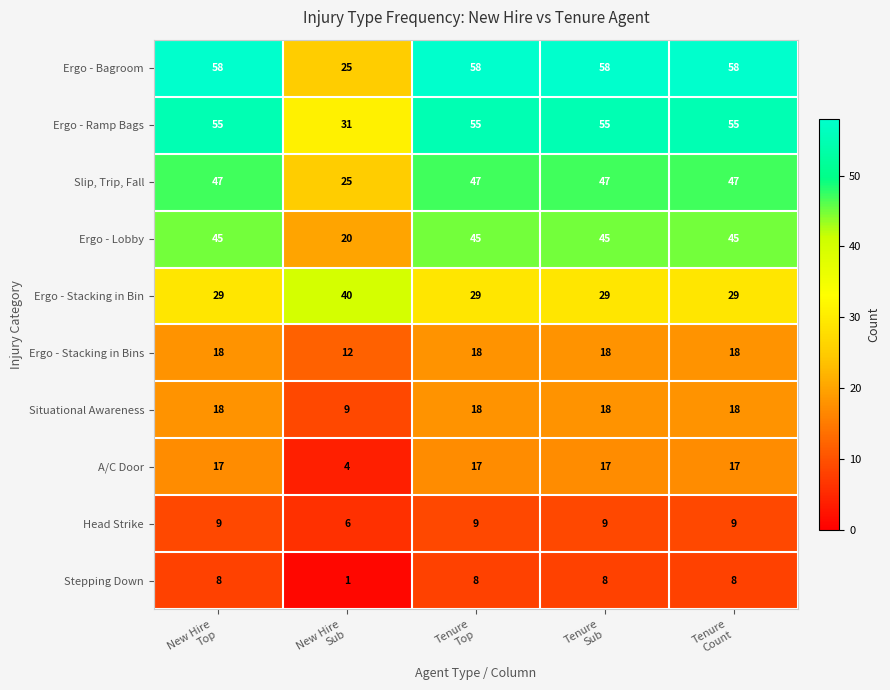

How many data points in A/C Door are less than 17?

1